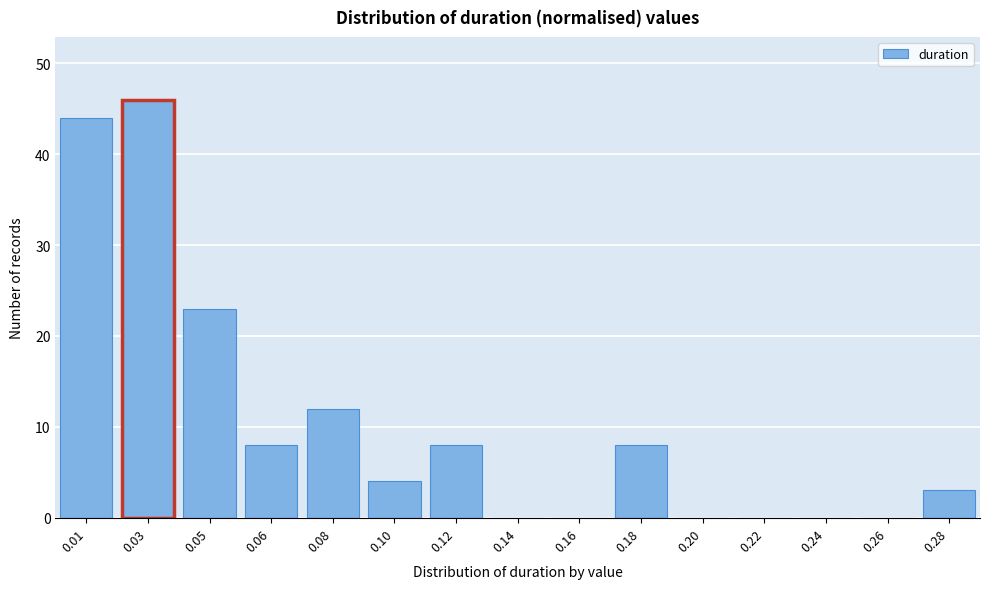

Reading left to right, what are all the values shown in this chart?

0.01=44	0.03=46	0.05=23	0.06=8	0.08=12	0.10=4	0.12=8	0.14=0	0.16=0	0.18=8	0.20=0	0.22=0	0.24=0	0.26=0	0.28=3